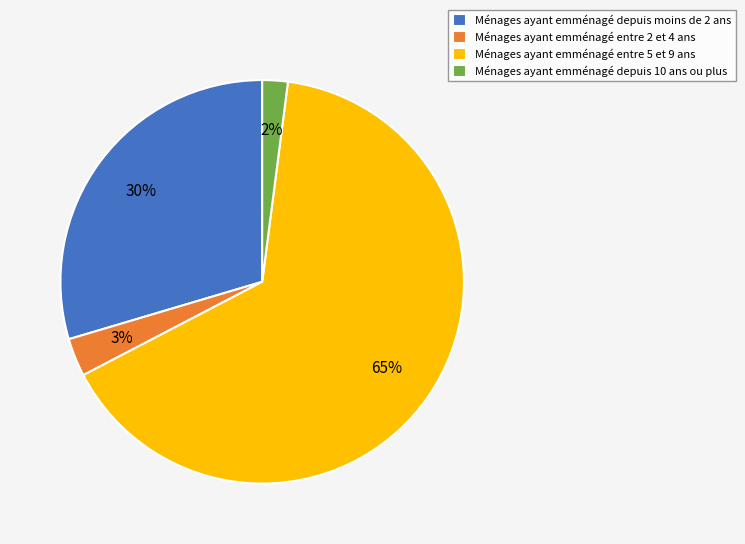

To the nearest percent, what is the average slice percentage?

25%